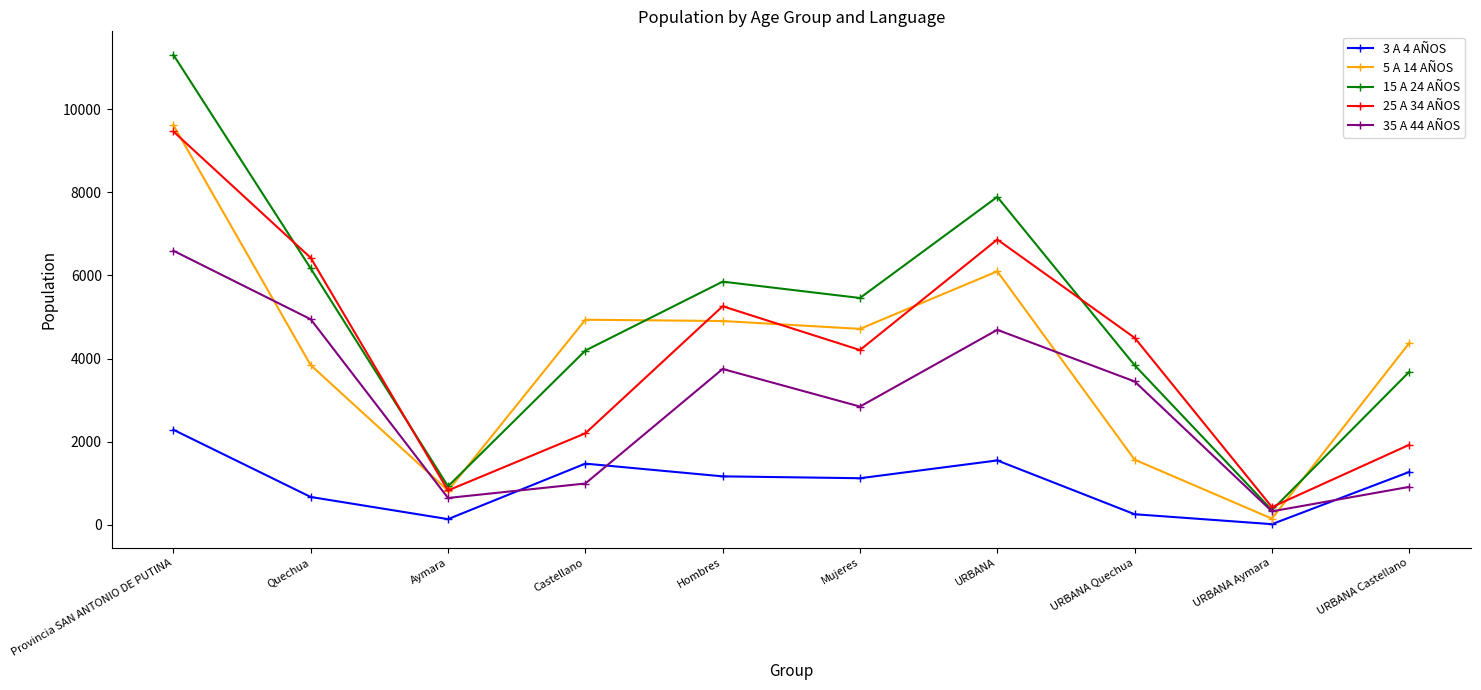

At which label does 15 A 24 AÑOS reach its peak?

Provincia SAN ANTONIO DE PUTINA